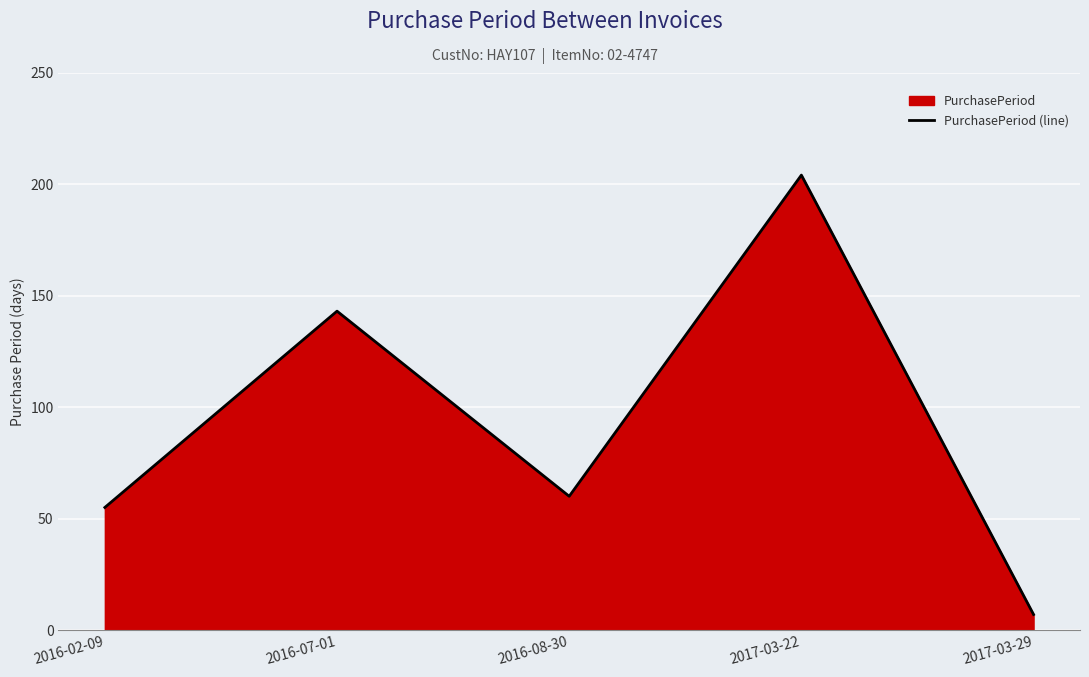

Count the number of values greater than 60.

2